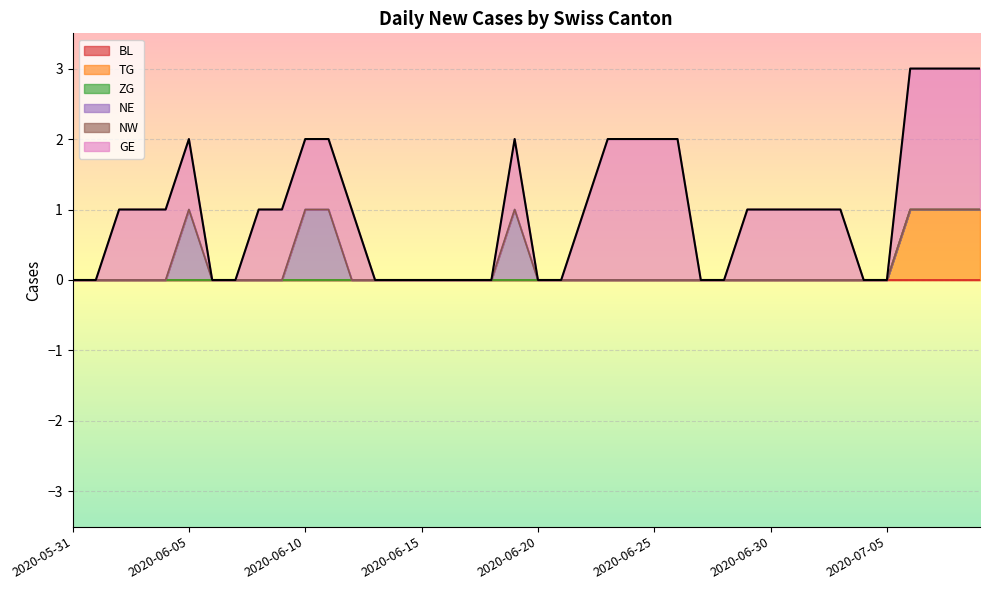

Reading left to right, transcribe all the data shown in this chart.

BL: 0	0	0	0	0	0	0	0	0	0	0	0	0	0	0	0	0	0	0	0	0	0	0	0	0	0	0	0	0	0	0	0	0	0	0	0	0	0	0	0
TG: 0	0	0	0	0	0	0	0	0	0	0	0	0	0	0	0	0	0	0	0	0	0	0	0	0	0	0	0	0	0	0	0	0	0	0	0	1	1	1	1
ZG: 0	0	0	0	0	0	0	0	0	0	0	0	0	0	0	0	0	0	0	0	0	0	0	0	0	0	0	0	0	0	0	0	0	0	0	0	0	0	0	0
NE: 0	0	0	0	0	1	0	0	0	0	1	1	0	0	0	0	0	0	0	1	0	0	0	0	0	0	0	0	0	0	0	0	0	0	0	0	0	0	0	0
NW: 0	0	0	0	0	0	0	0	0	0	0	0	0	0	0	0	0	0	0	0	0	0	0	0	0	0	0	0	0	0	0	0	0	0	0	0	0	0	0	0
GE: 0	0	1	1	1	1	0	0	1	1	1	1	1	0	0	0	0	0	0	1	0	0	1	2	2	2	2	0	0	1	1	1	1	1	0	0	2	2	2	2